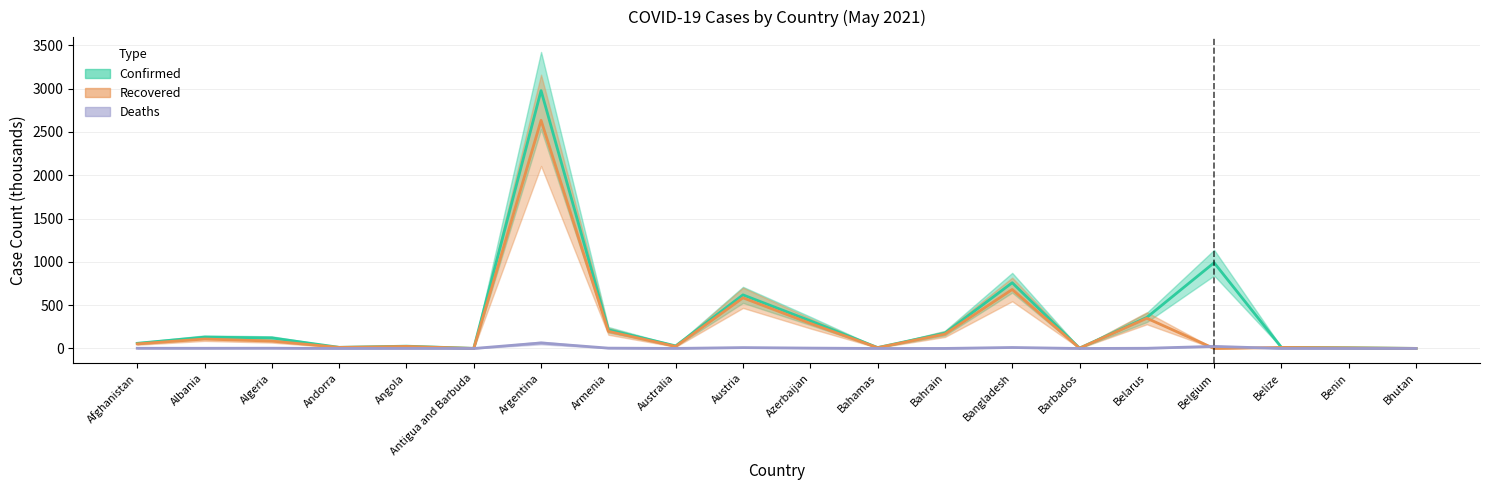

True or false: Recovered and Confirmed cross at least once.

False